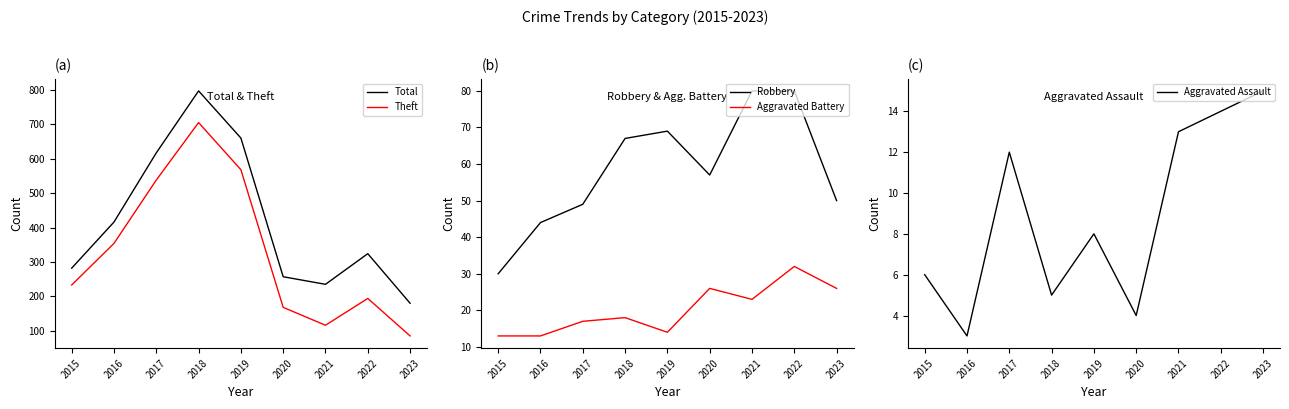

How many data points in Theft are less than 233?

4